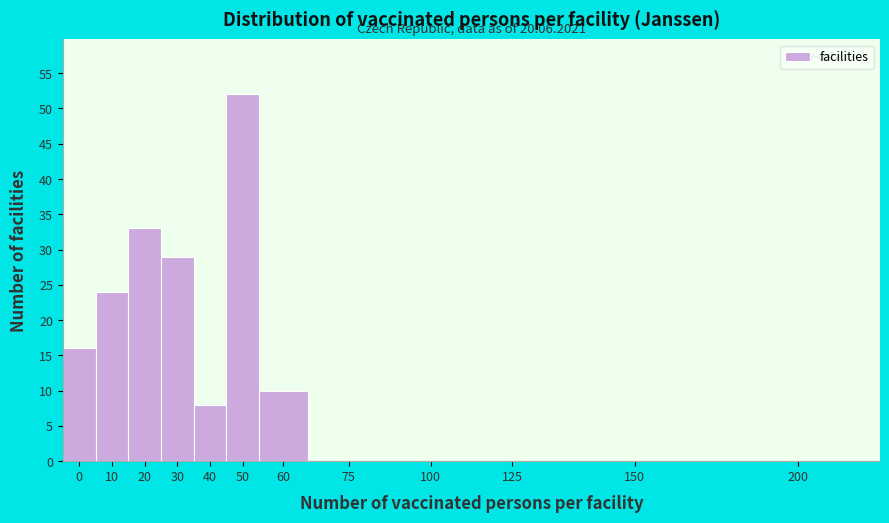

Reading left to right, extract all data points from this chart.

0=16	10=24	20=33	30=29	40=8	50=52	60=10	75=0	100=0	125=0	150=0	200=0